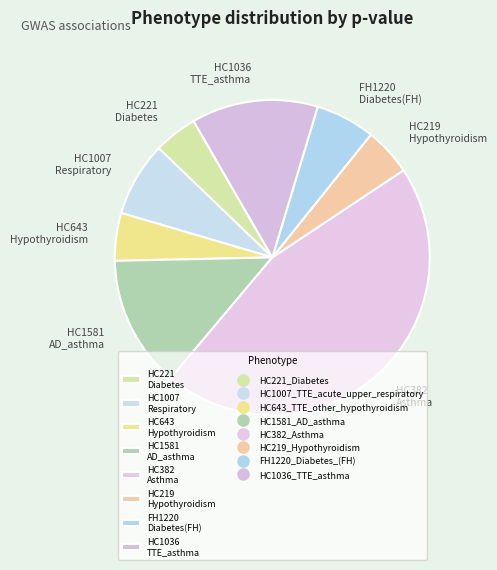

How many segments does this pie chart have?

8